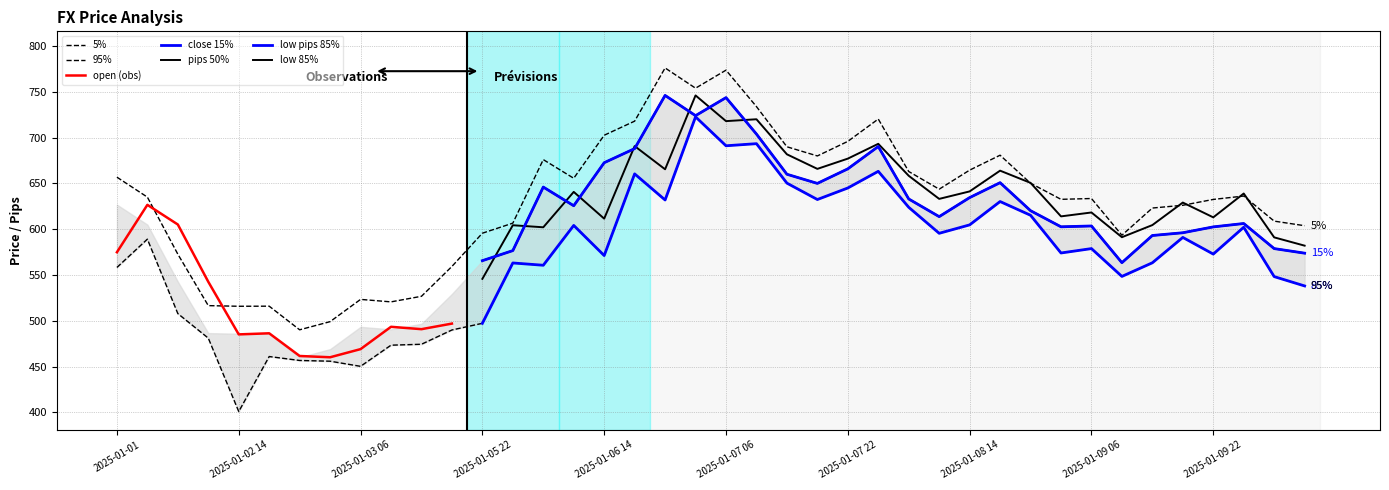

Count the number of categories in the chart.

40